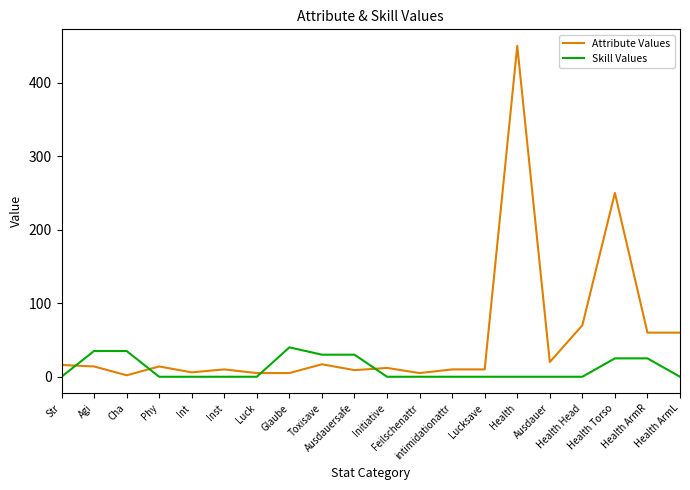

What is the maximum value for Skill Values?

40